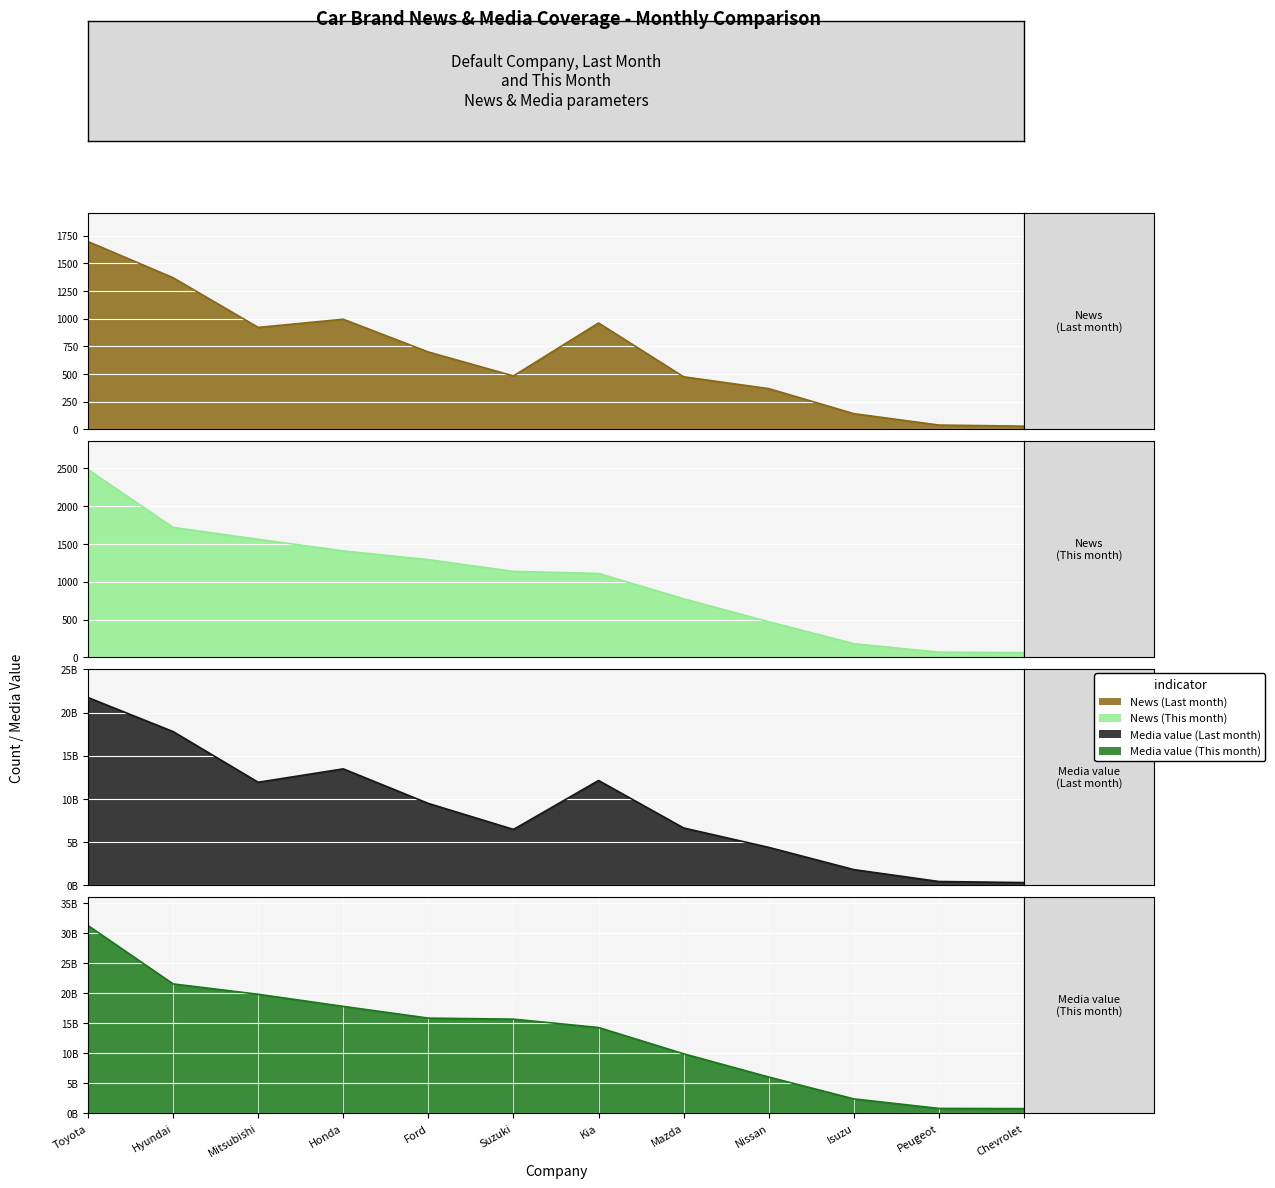

What is the difference between the highest and lowest values at Mitsubishi?

19814640079